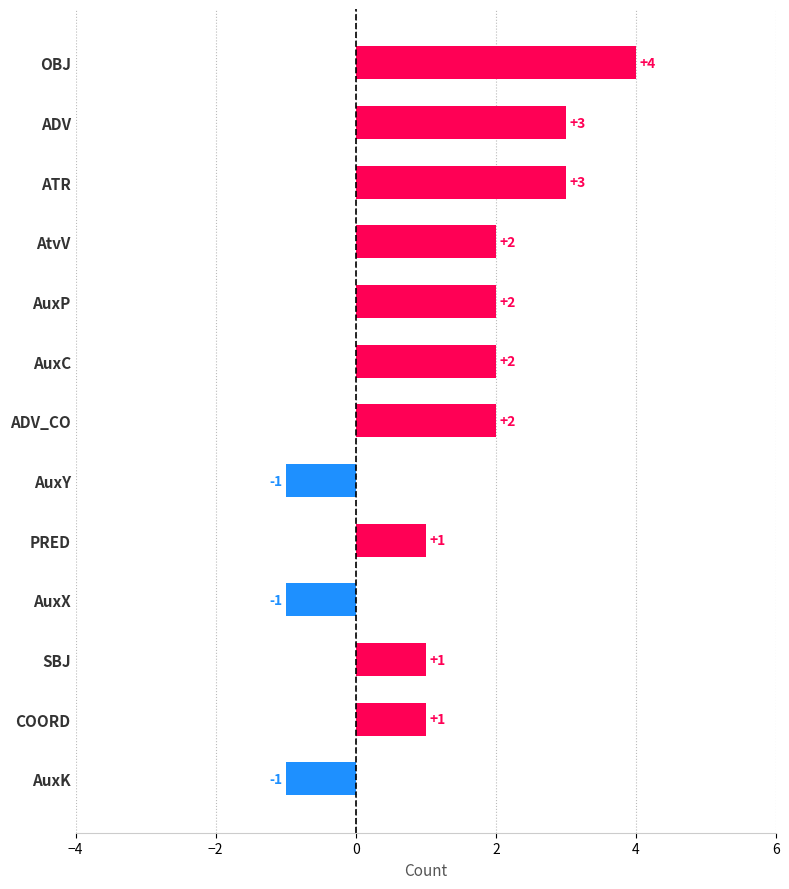

What position from the top is AuxK?

13